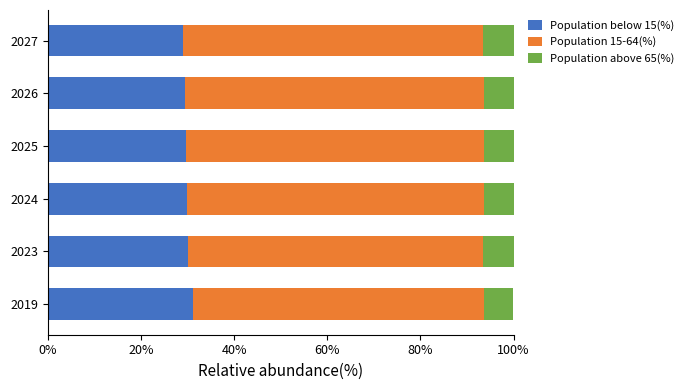

What is the total value across all series at 2026?

100.0